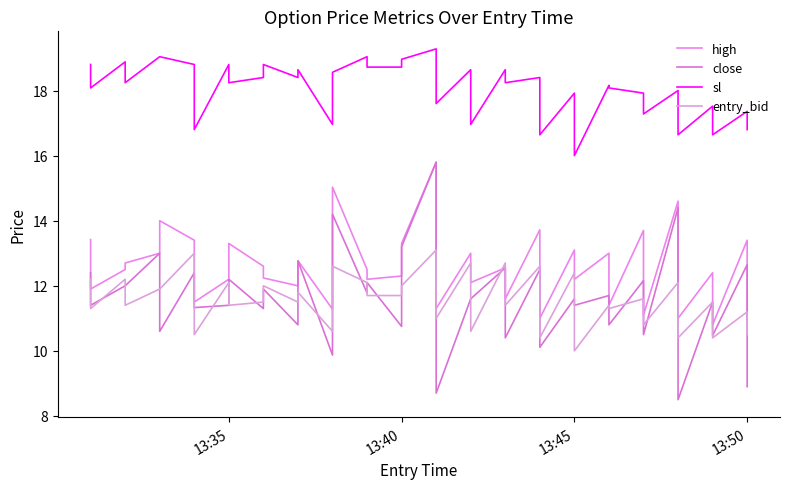

How many lines are shown in the chart?

4